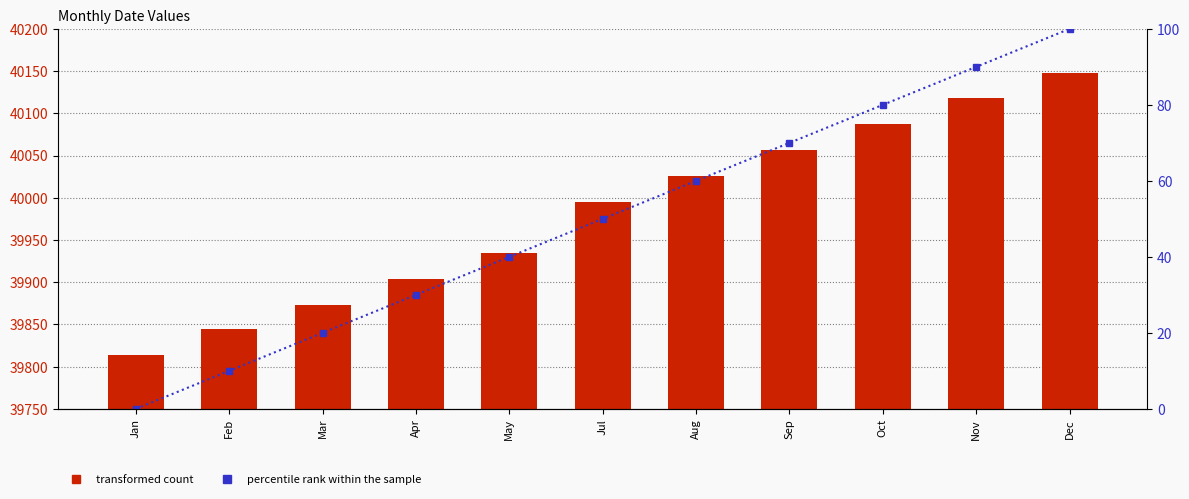

Is the value of percentile rank within the sample at Apr greater than the value of transformed count at Dec?

No